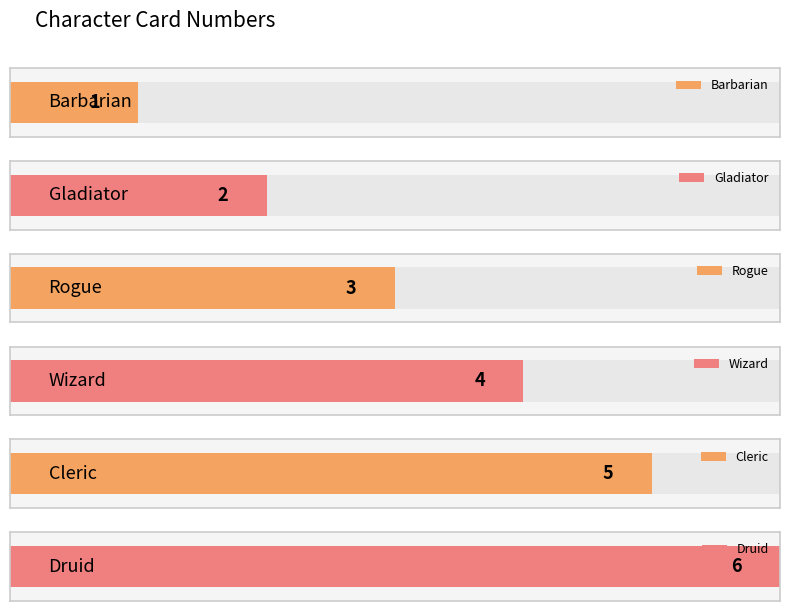

At which label is the value closest to 3?

Rogue